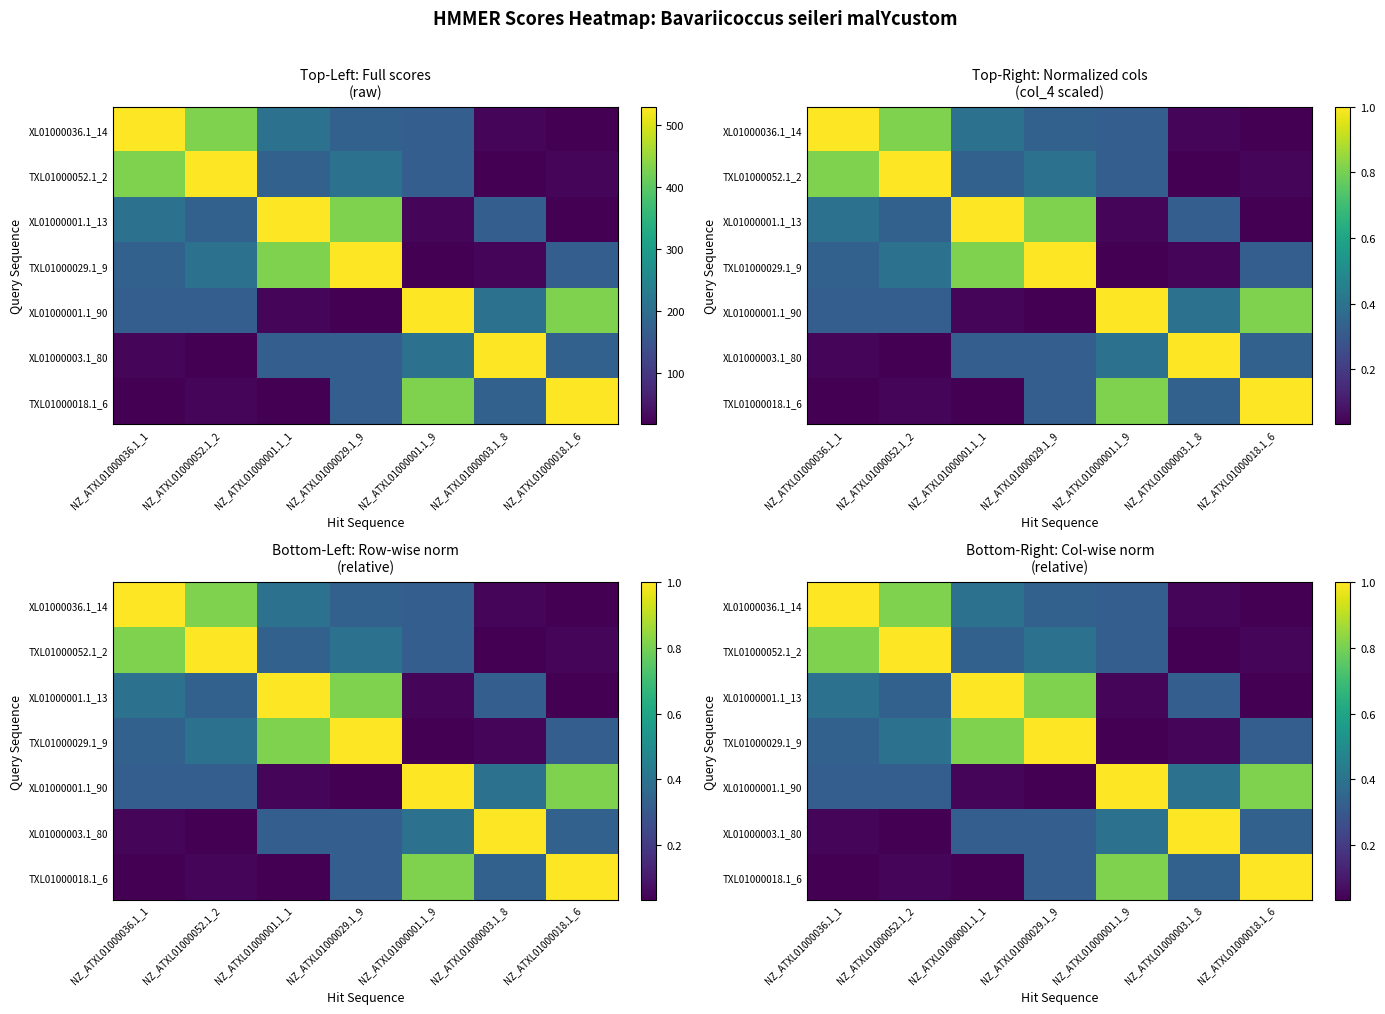

At which label does TXL01000052.1_2 reach its minimum?

NZ_ATXL01000003.1_8